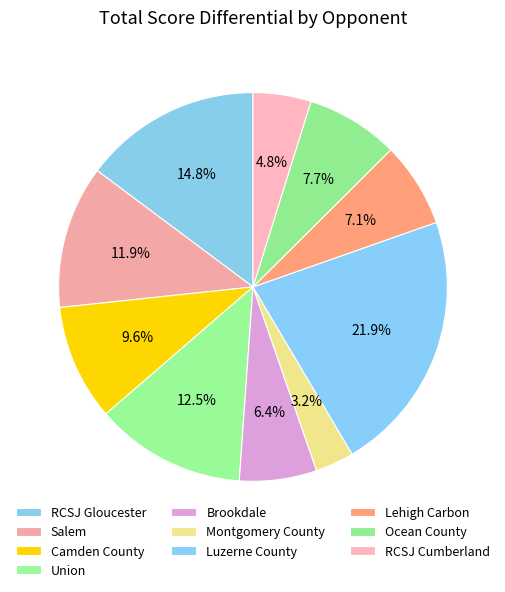

How many segments does this pie chart have?

10